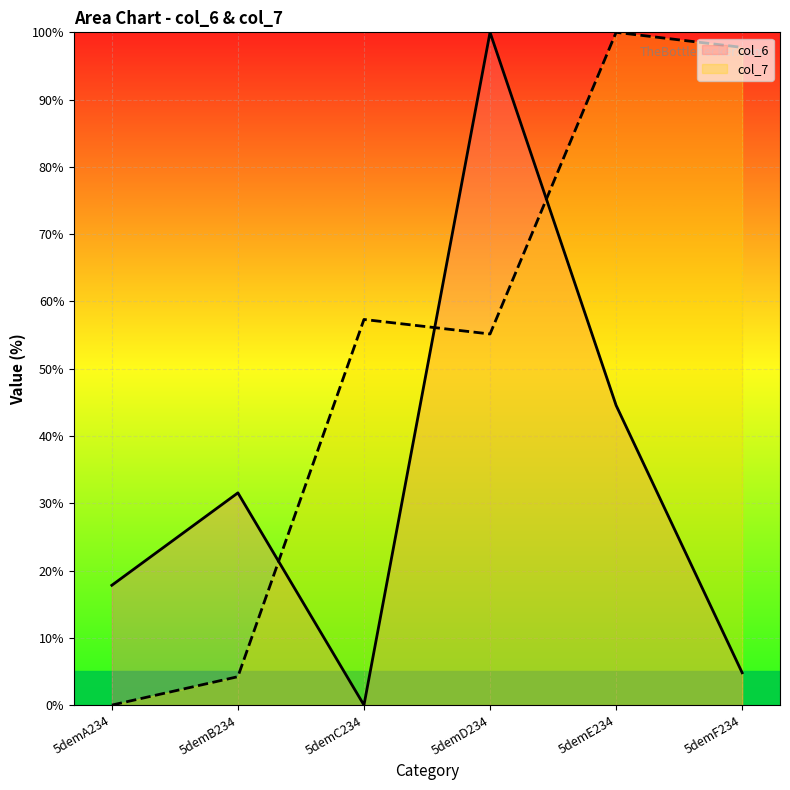

Reading right to left, transcribe all the data shown in this chart.

col_6: 5demF234=4.8	5demE234=44.6	5demD234=100.0	5demC234=0.0	5demB234=31.5	5demA234=17.8
col_7: 5demF234=97.8	5demE234=100.0	5demD234=55.2	5demC234=57.3	5demB234=4.2	5demA234=0.0